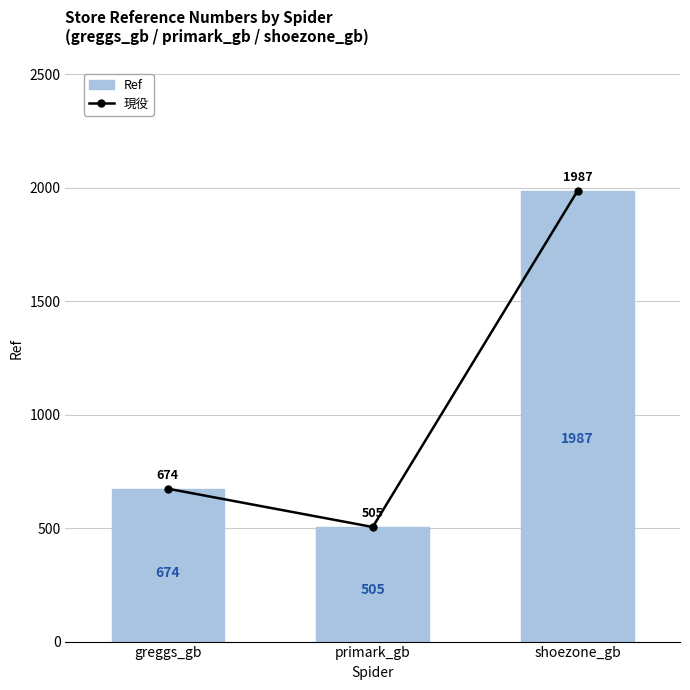

What is the sum of all Ref values?

3166